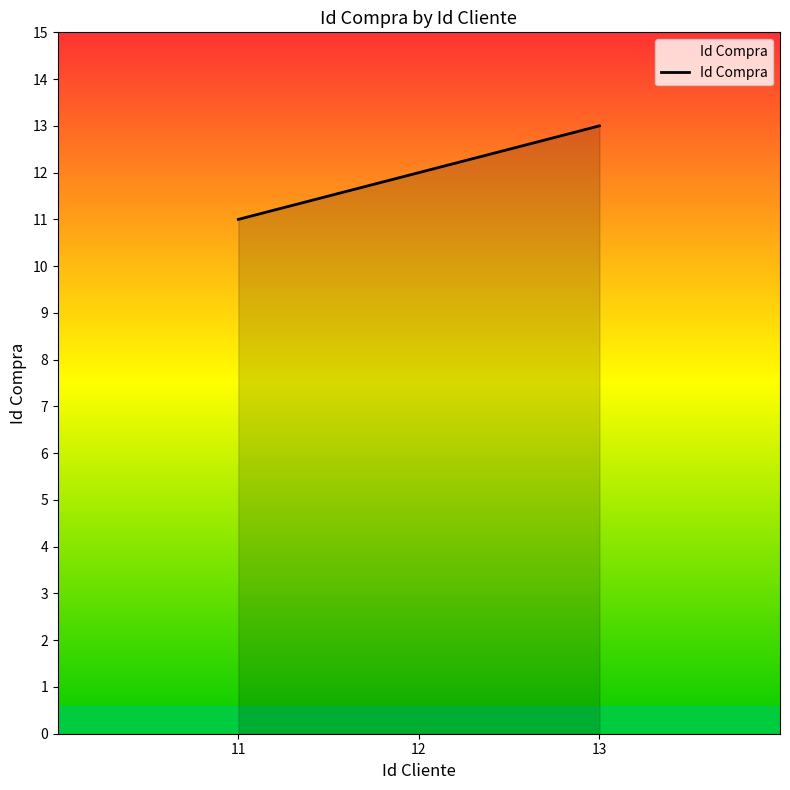

The value at 11 is 11. True or false?

True